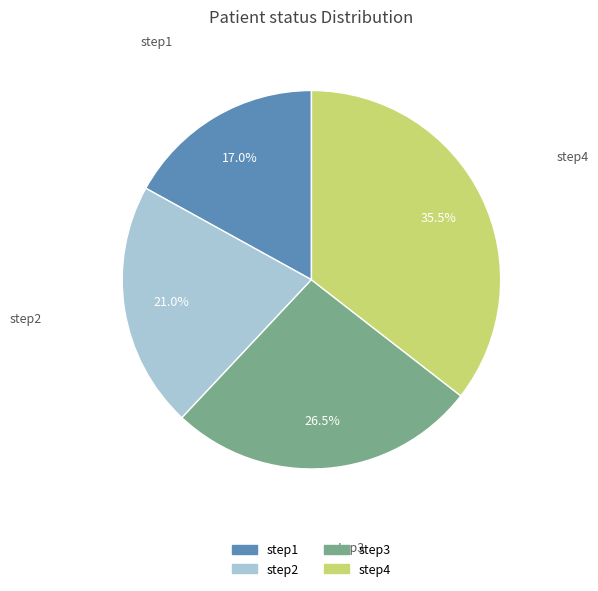

Is there a majority slice in this chart?

No